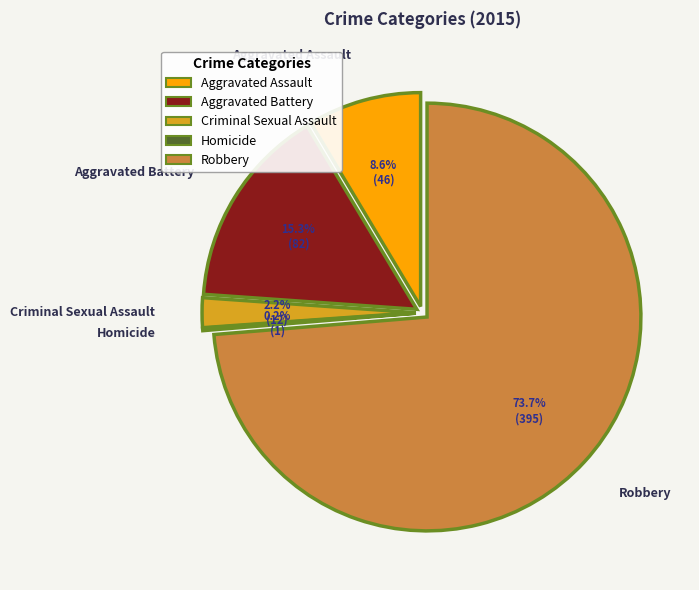

Which slice is the smallest?

Homicide